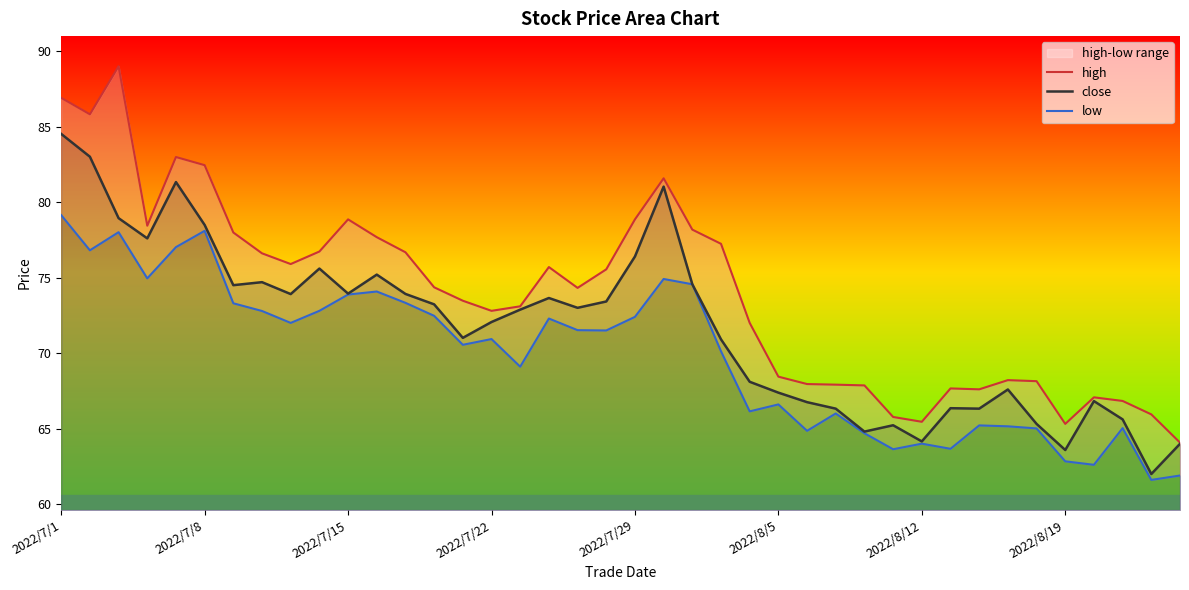

The close series shows 67.4 at 2022/8/5. True or false?

True